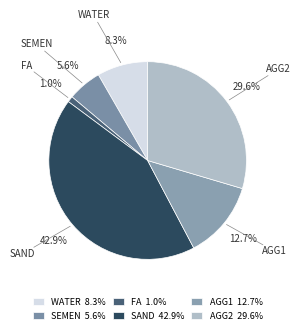

Which has a higher value, FA or AGG2?

AGG2